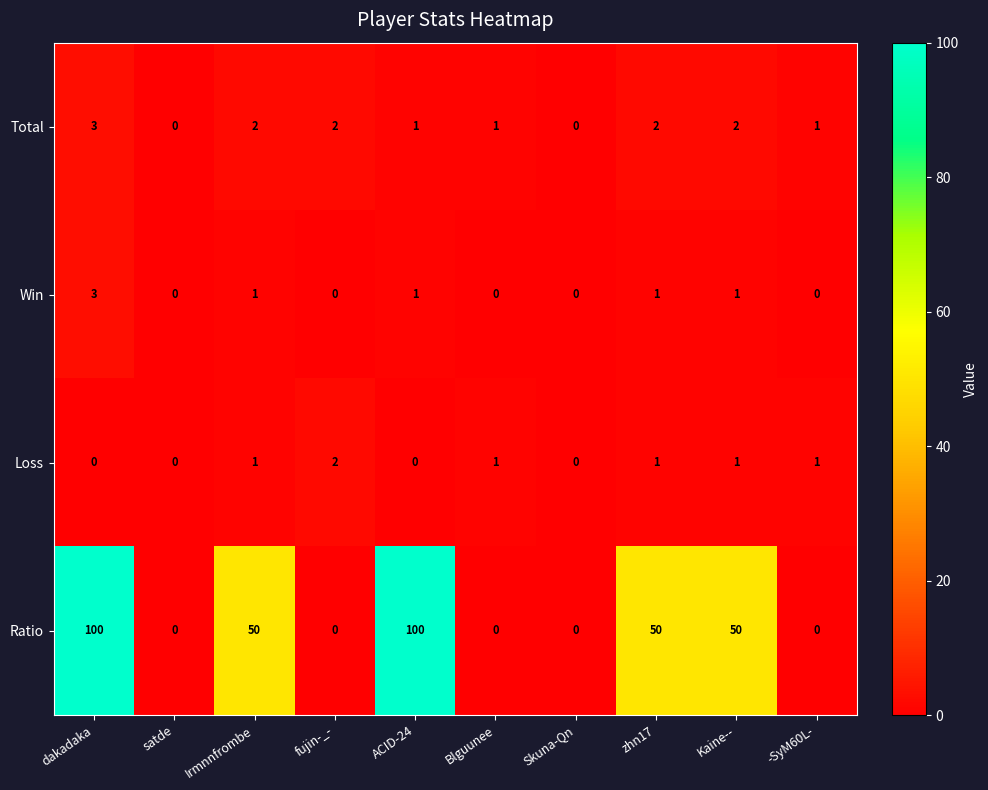

Which series changed the most between Skuna-Qn and Kaine--?

Ratio